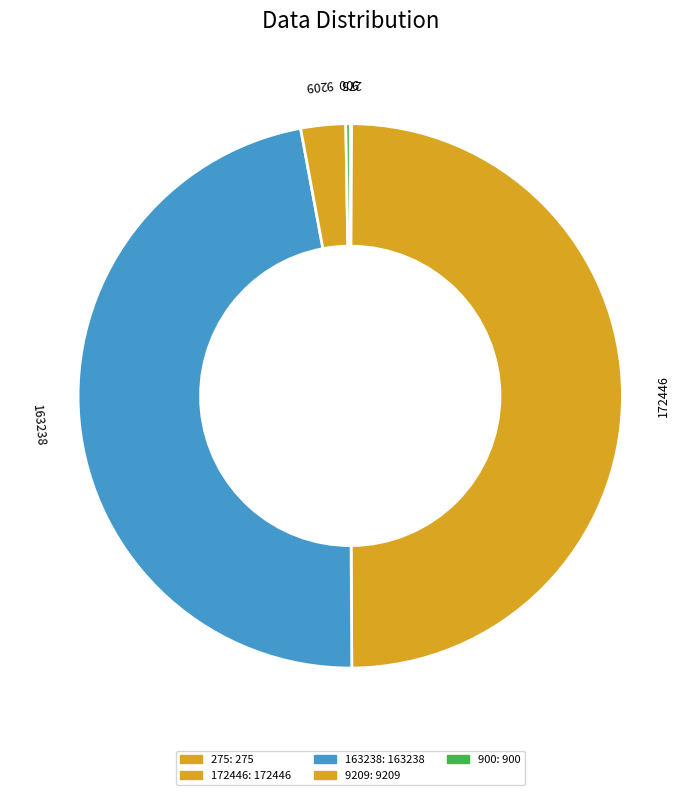

True or false: 163238 accounts for 47% of the total.

True